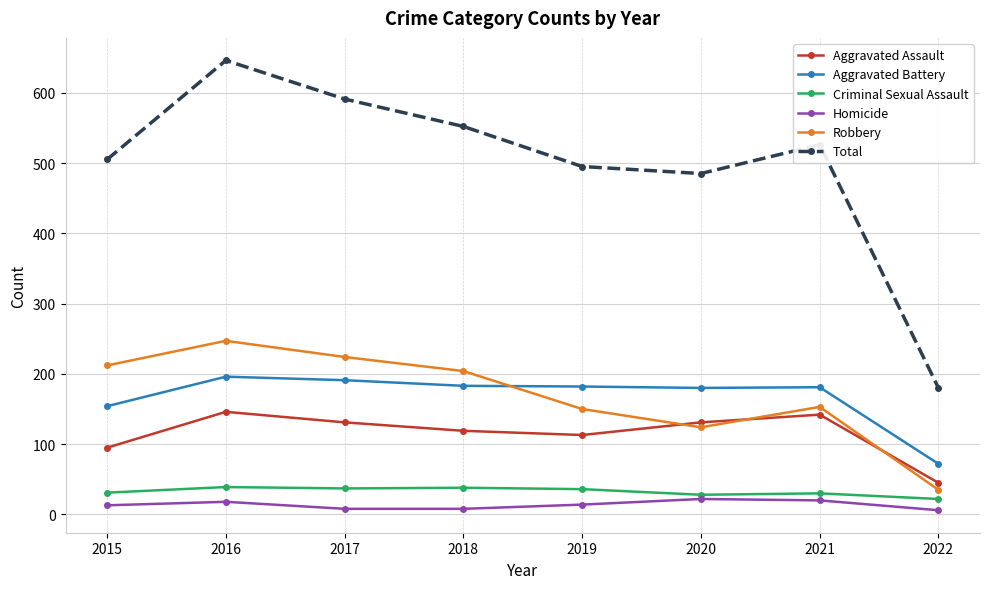

At which label does Criminal Sexual Assault reach its minimum?

2022